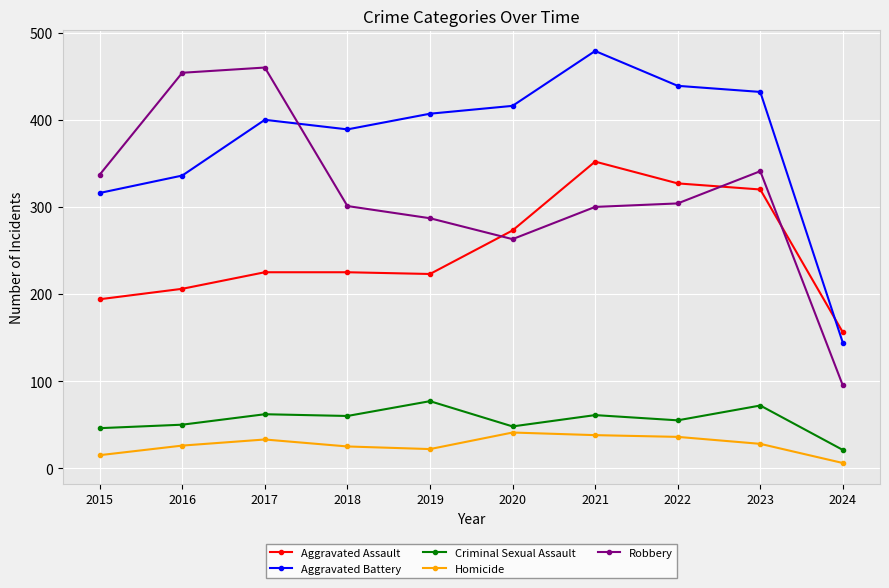

What is the sum of the Robbery values at 2018 and 2022?

605